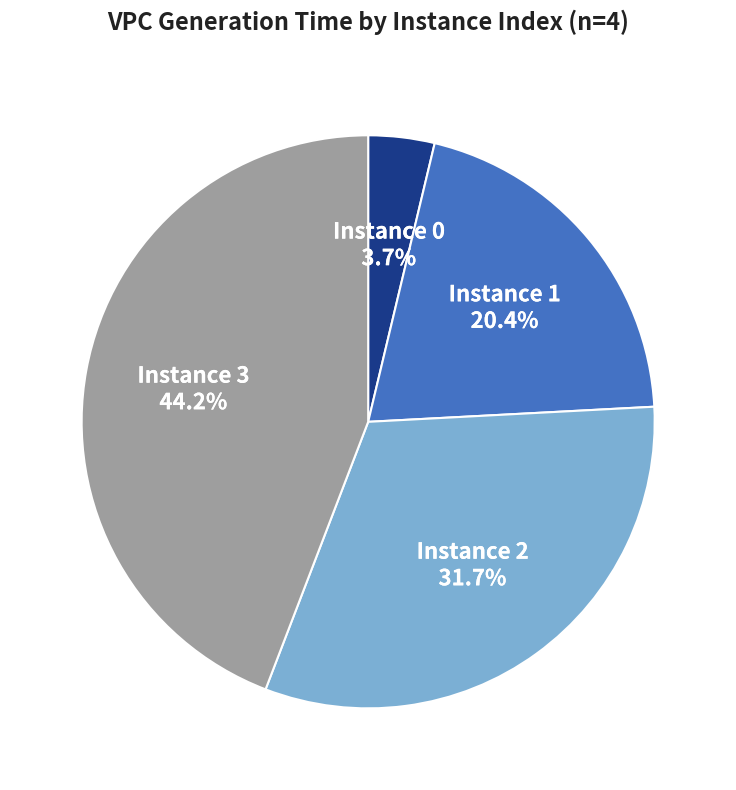

How many segments does this pie chart have?

4